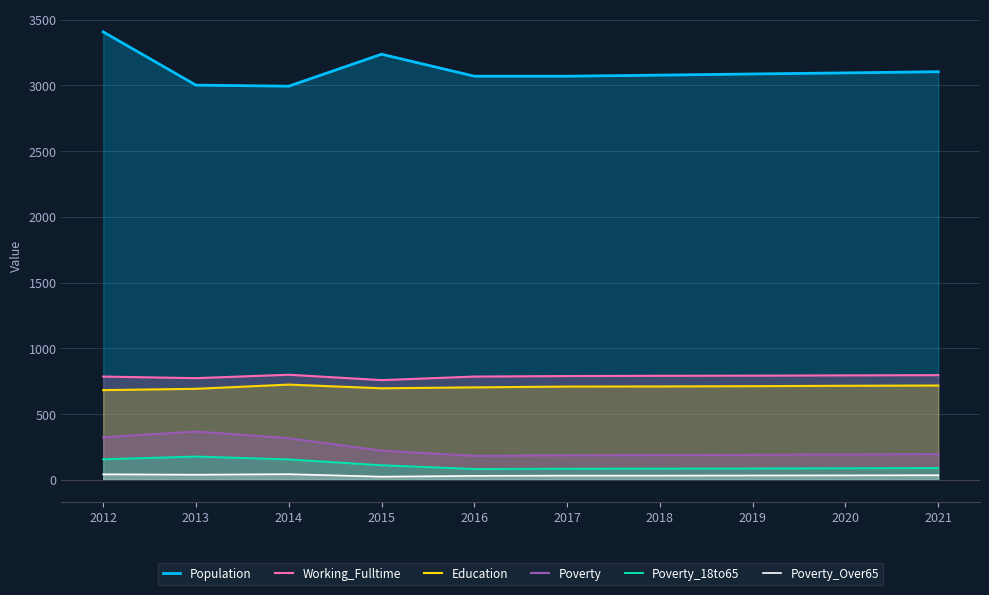

What is the average value of the Poverty_18to65 series?

111